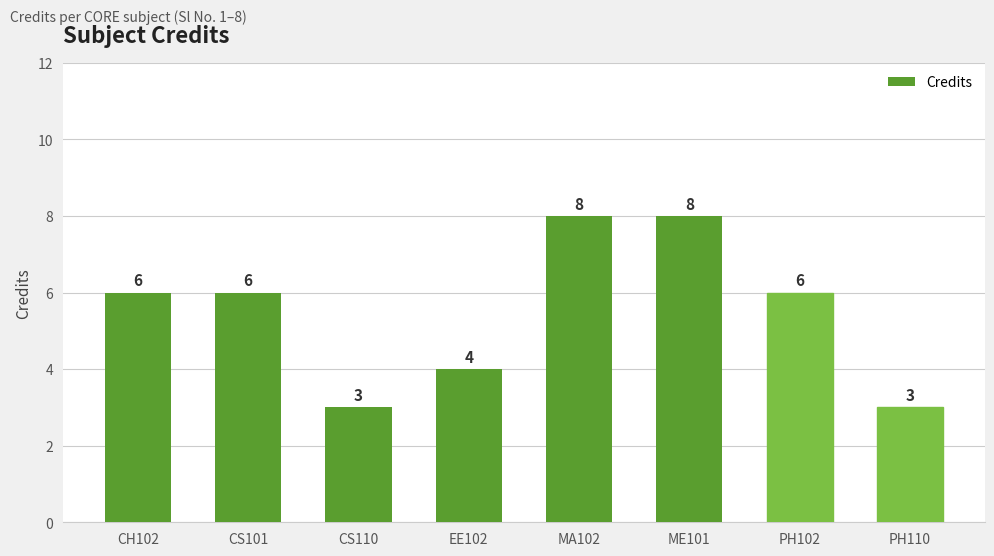

What is the change in value from CH102 to PH110?

-3